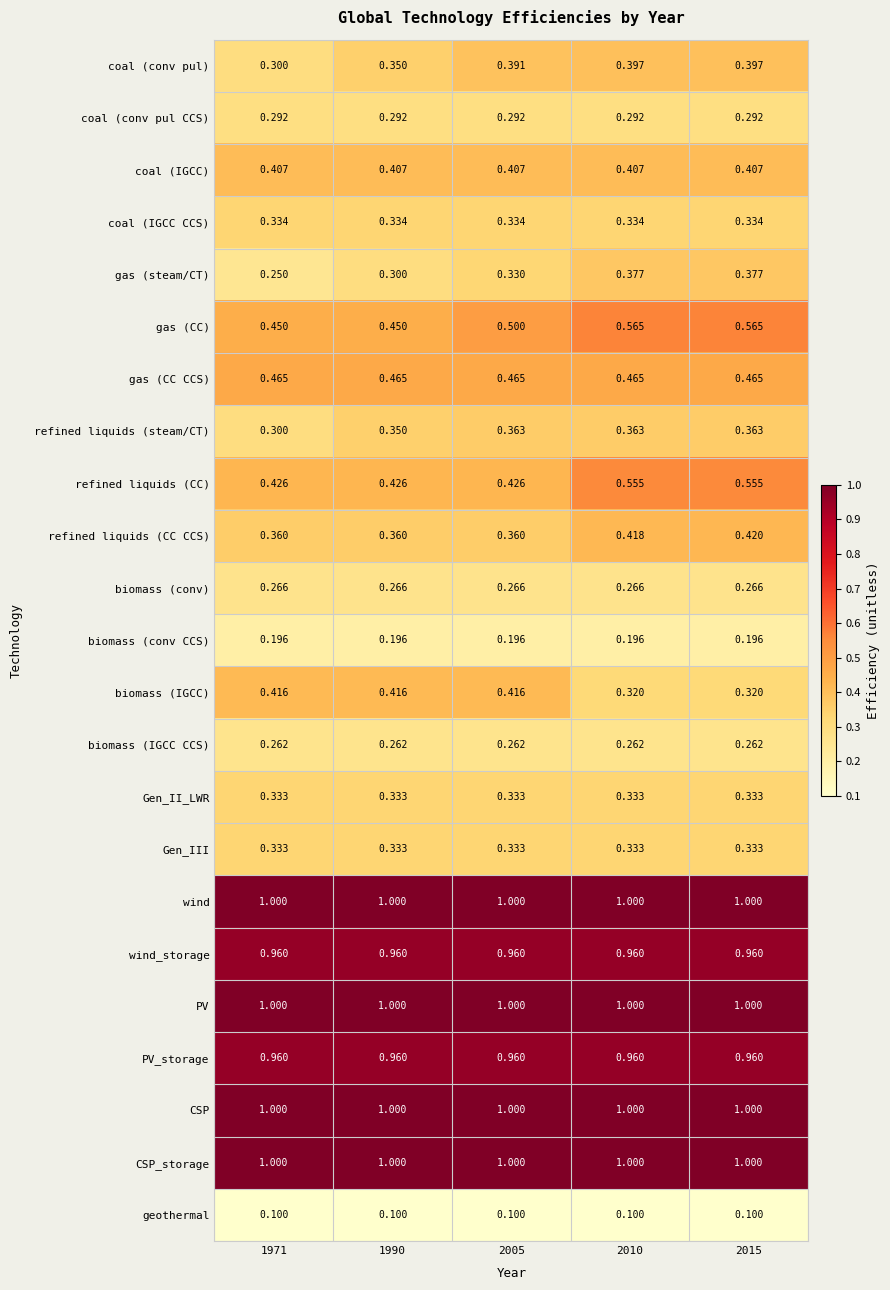

Which series changed the most between 1971 and 2015?

refined liquids (CC)